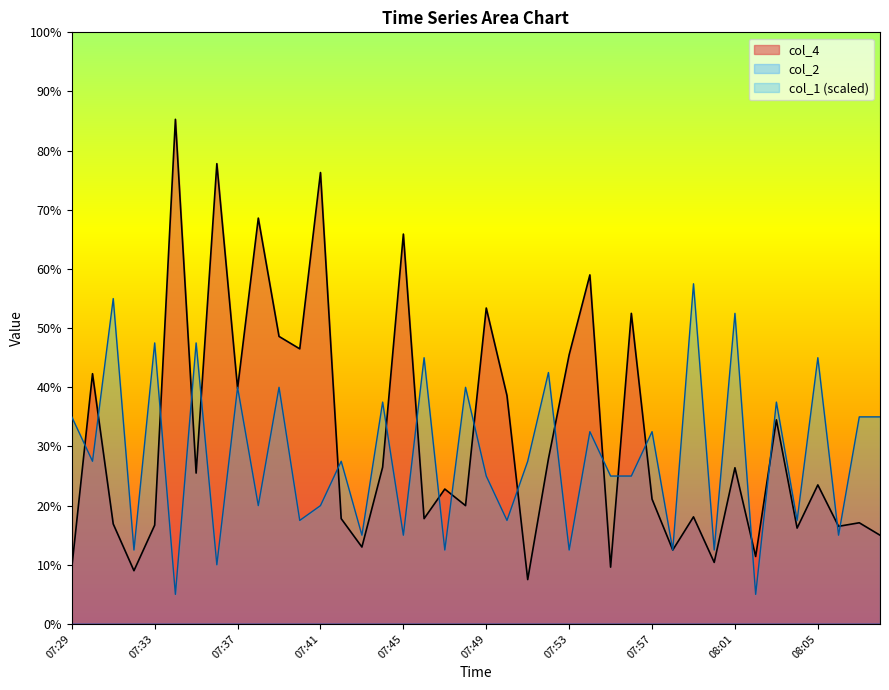

What is the change in value from 07:35 to 07:36?

+52.3